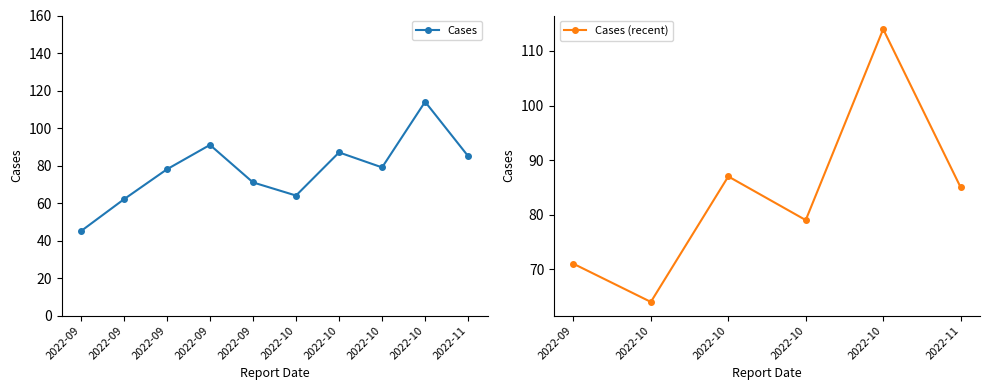

Read the value at 2022-11, to the nearest 10.

80